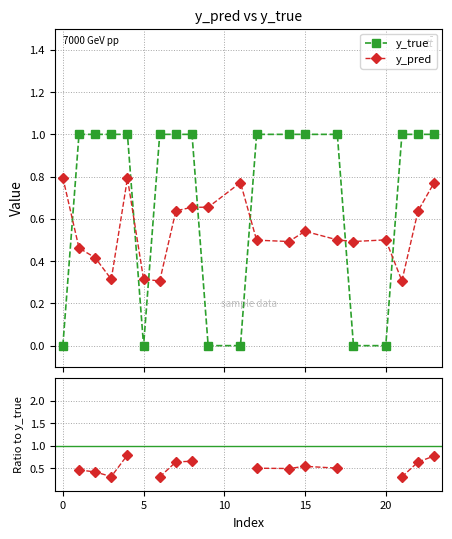

After their last crossing, which series has the higher values: y_pred or y_true?

y_true